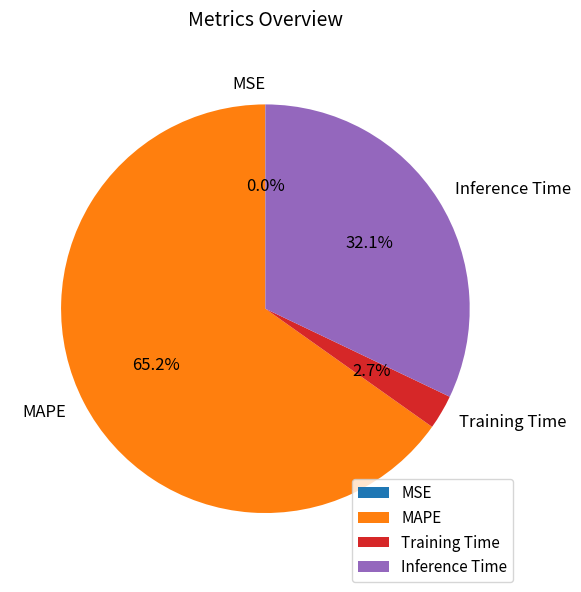

Which slice represents more than half of the pie?

MAPE